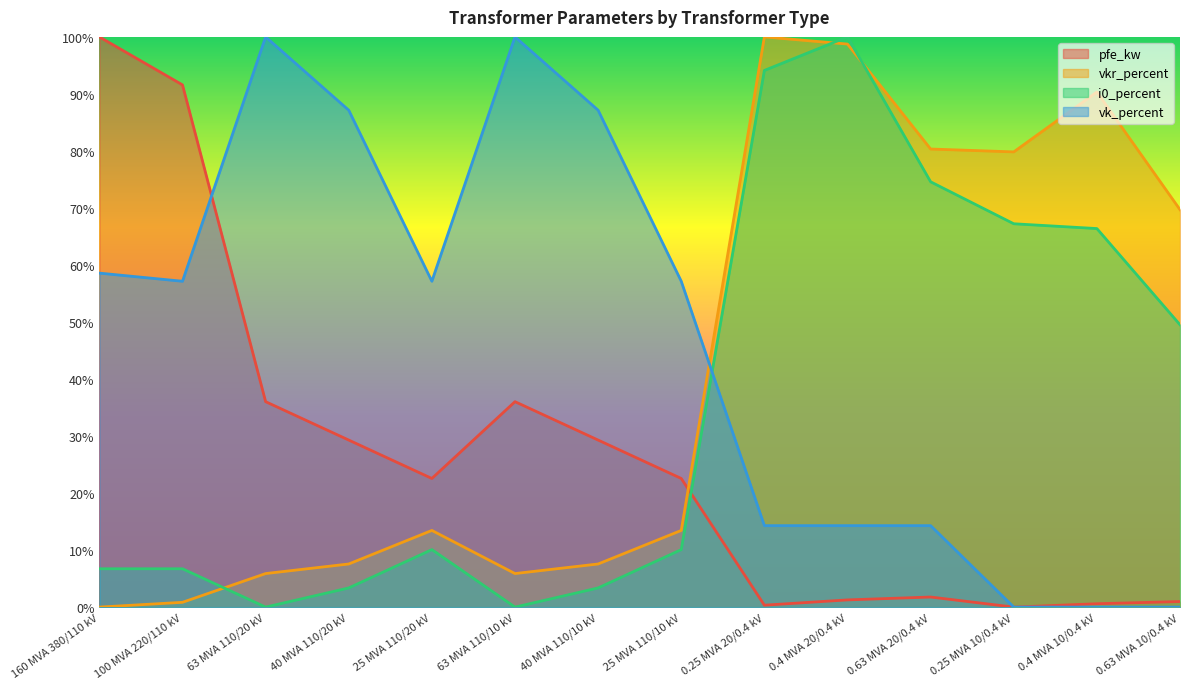

What is the spread (max minus min) of values at 0.4 MVA 20/0.4 kV?

98.7